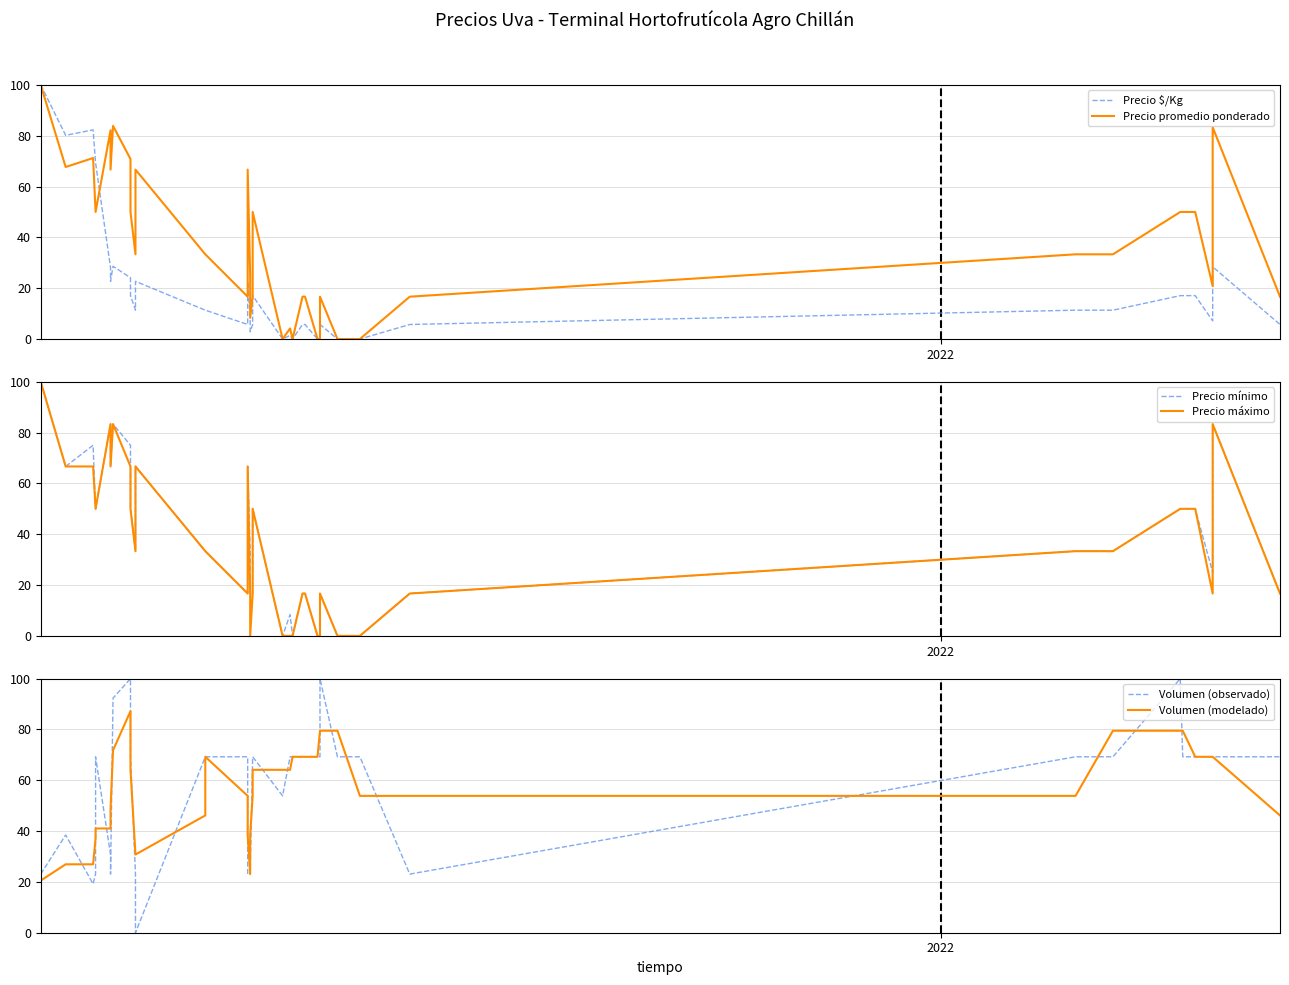

Count the number of categories in the chart.

40